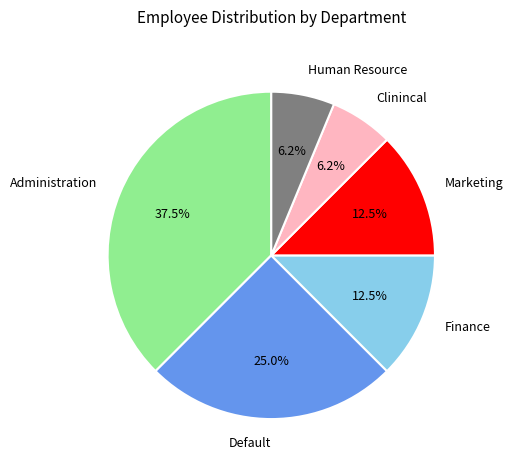

Does any single category account for the majority?

No